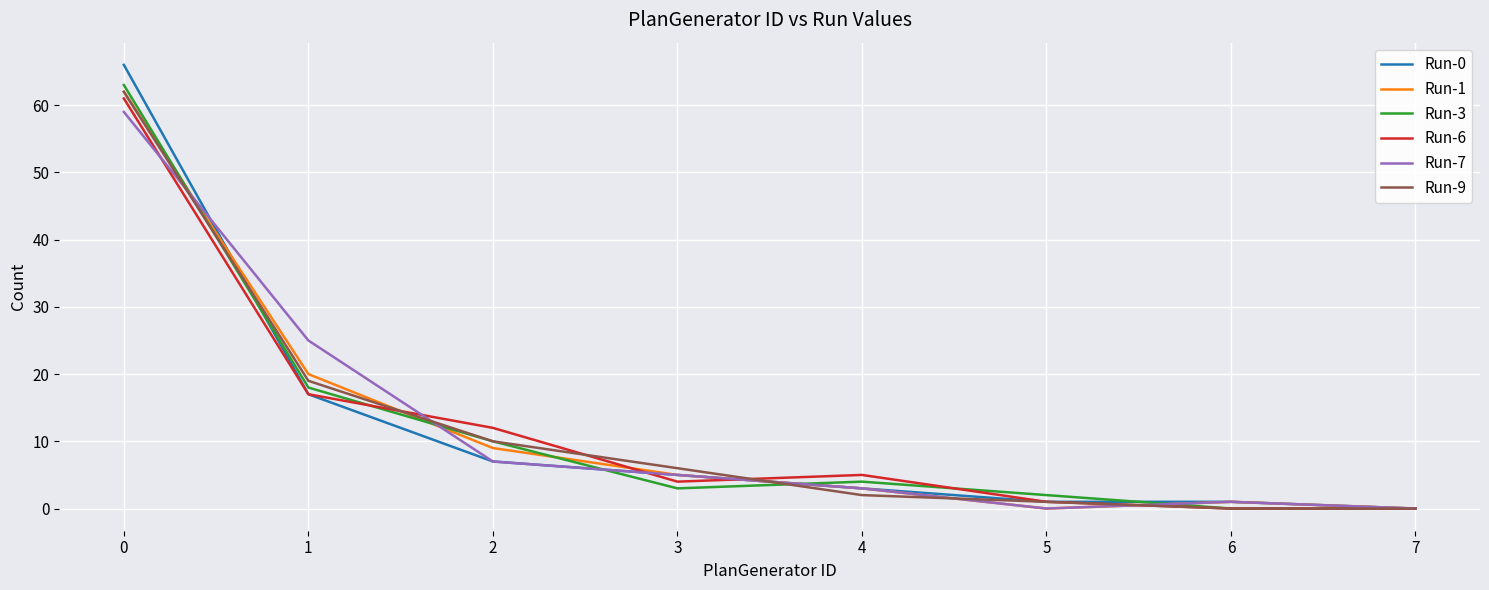

True or false: Run-1 has a value of 0 at 5.

True